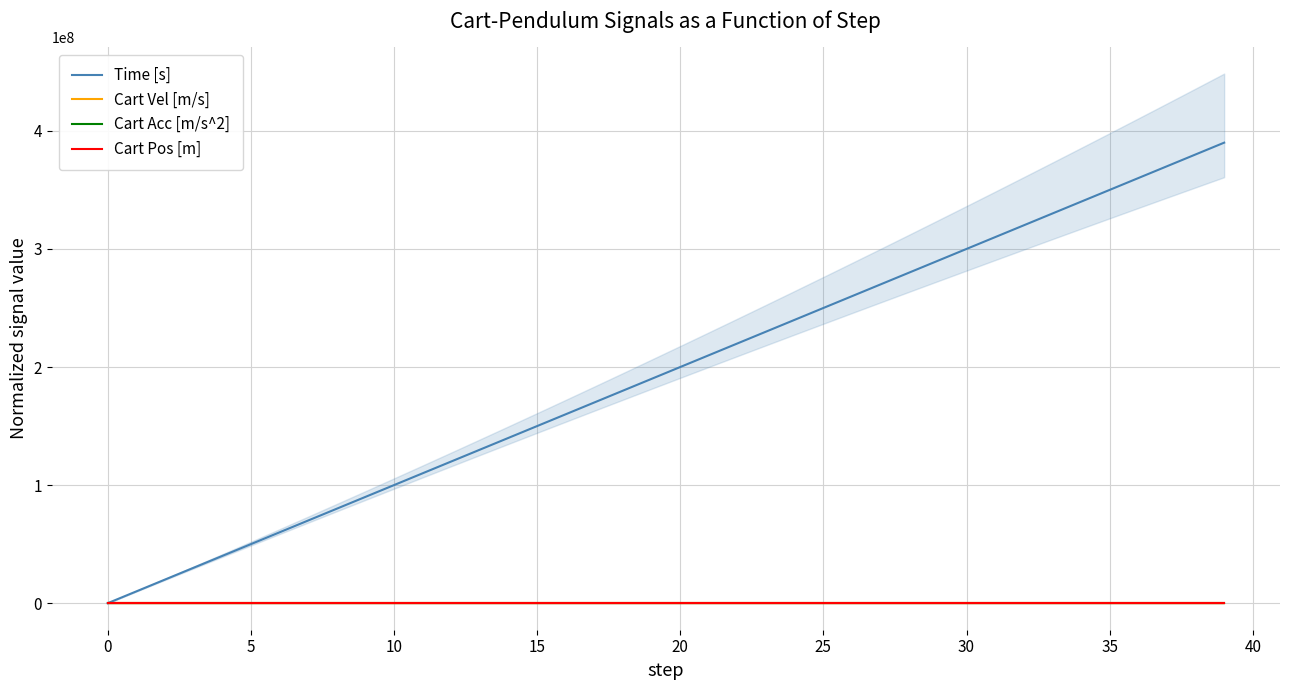

What is the difference between the maximum and minimum values in the Cart Acc [m/s^2] series?

0.5